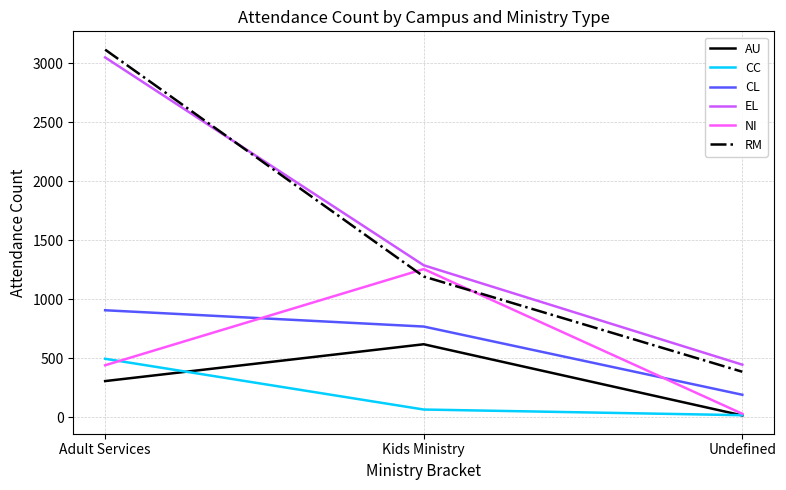

Between Kids Ministry and Undefined, which series saw the biggest shift?

NI